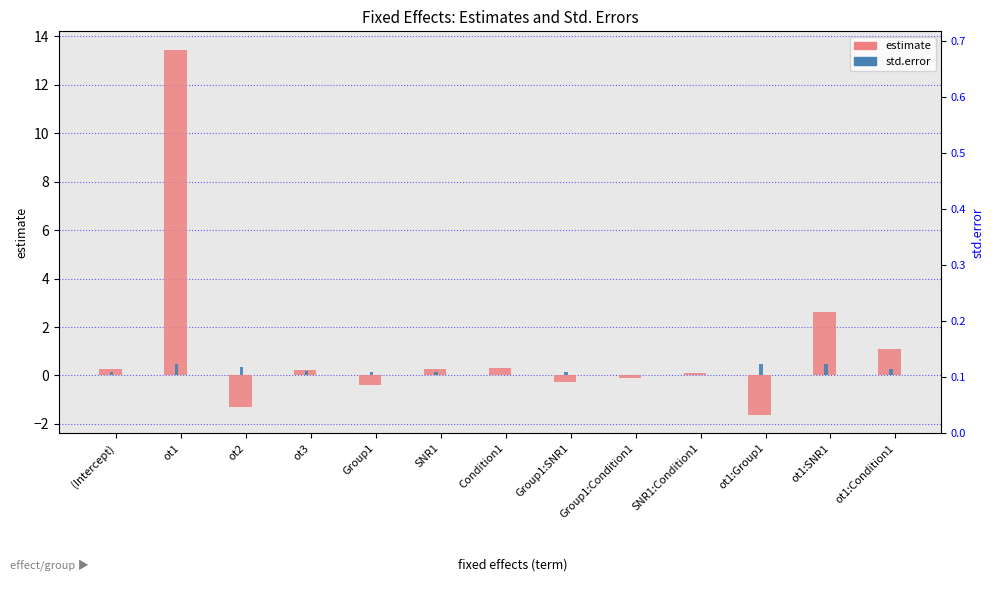

What is the value of the estimate bar at the 8th from the left?

-0.3